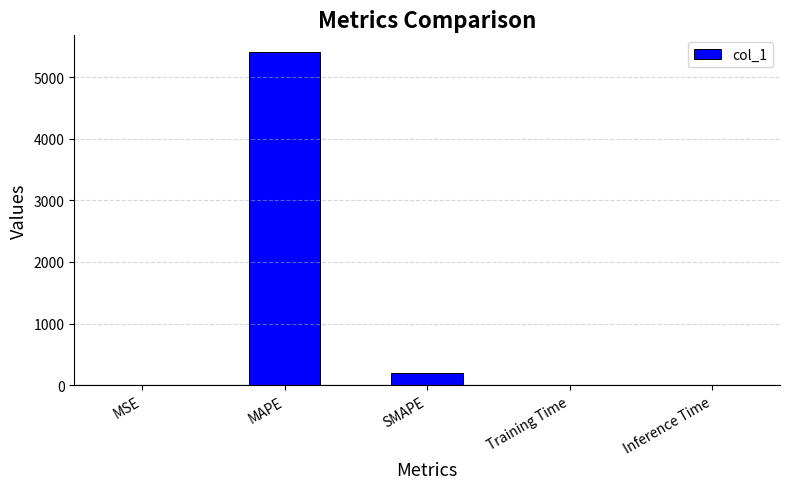

Where is the data nearest to the value 2705?

SMAPE